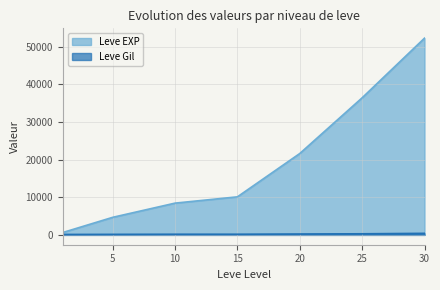

What is the minimum value shown in the chart?

112